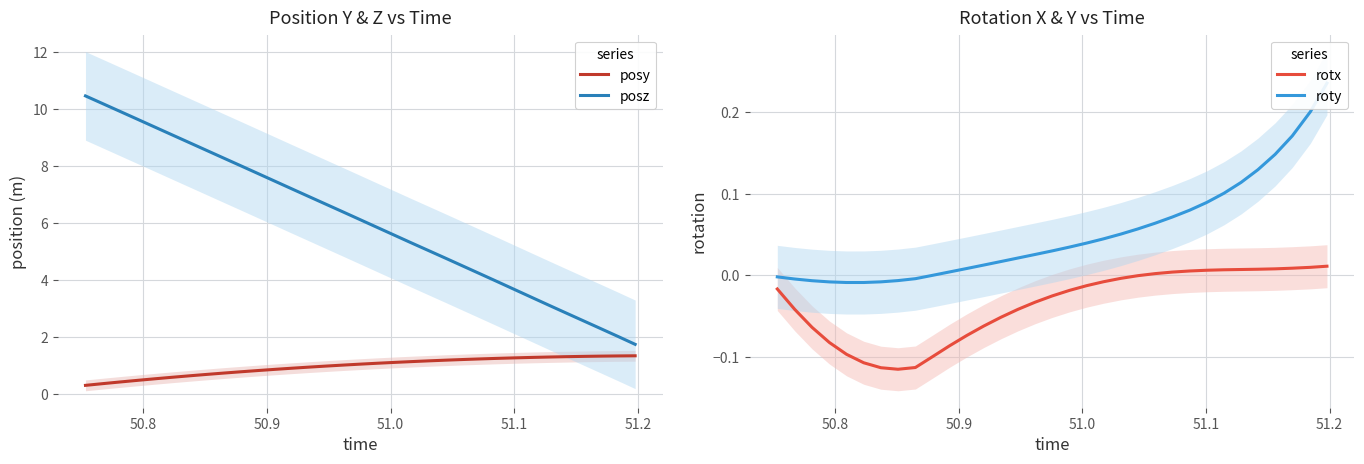

How many values in the rotx series exceed 0?

11